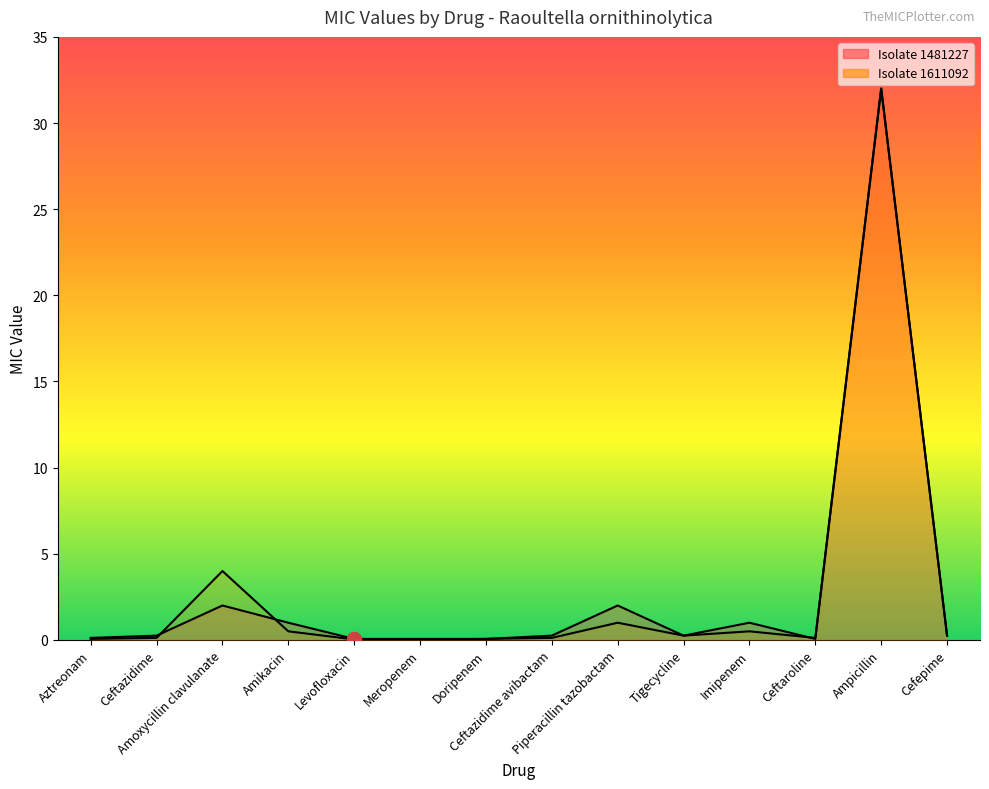

At which category does Isolate 1481227 reach its first local peak?

Amoxycillin clavulanate